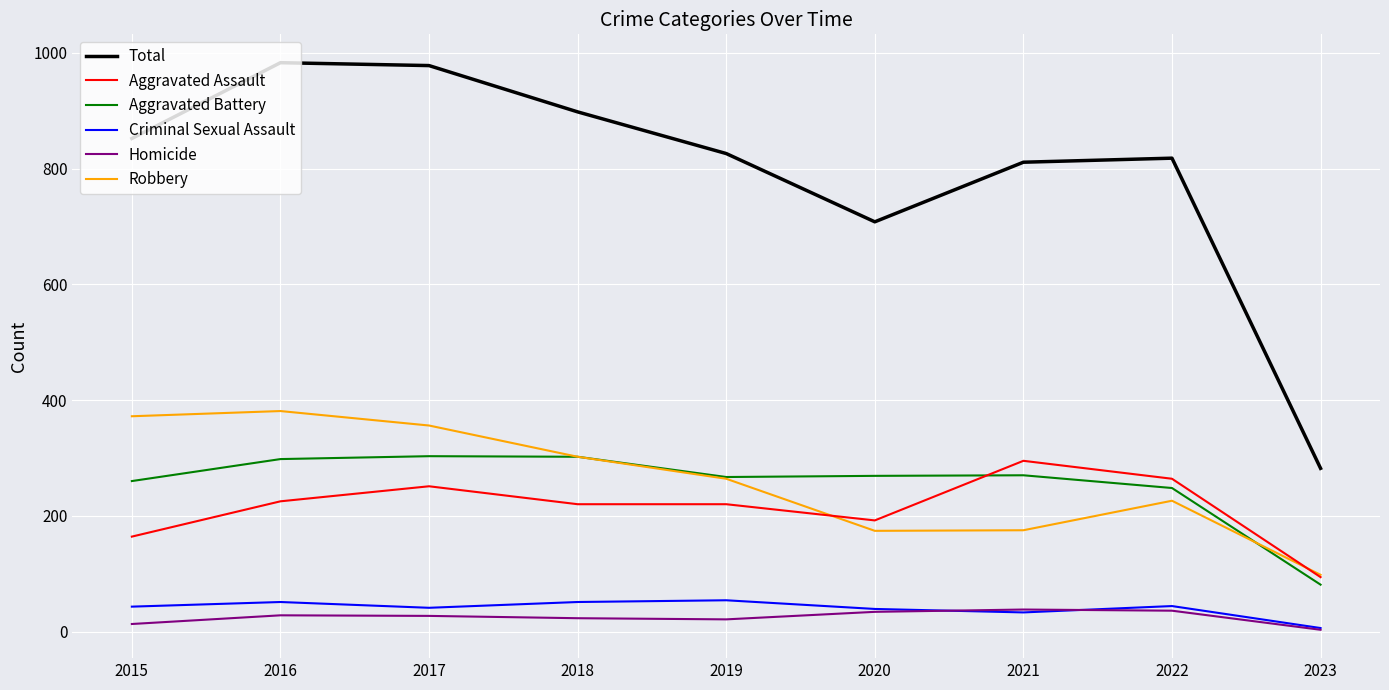

What is the total value across all series at 2018?

1796